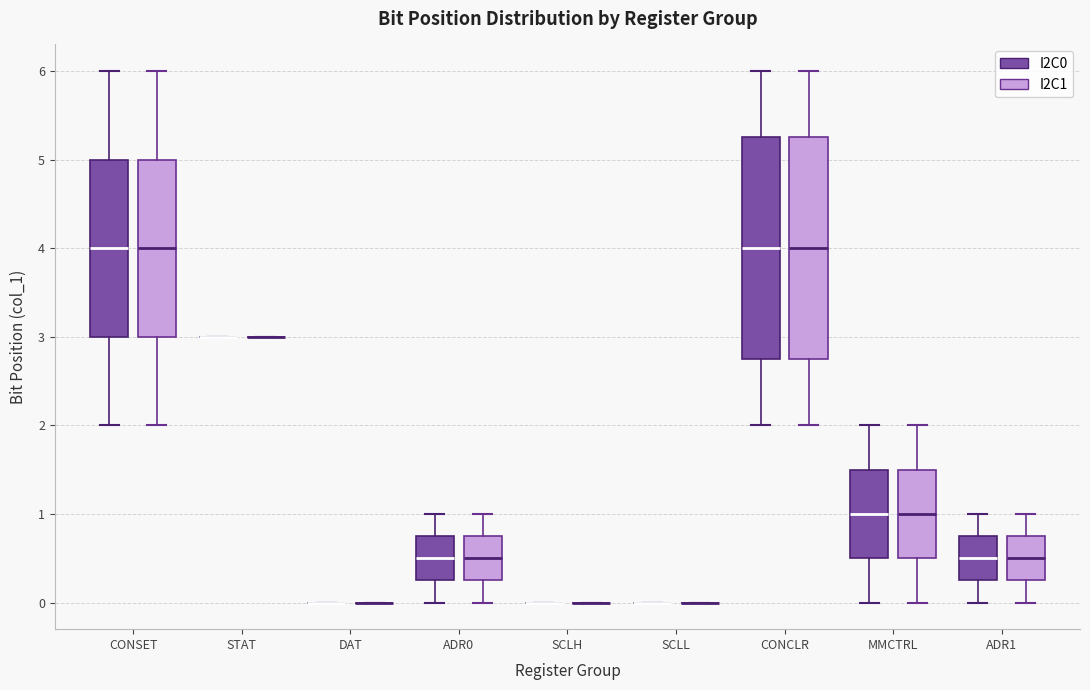

Reading left to right, read every box against the y-axis: the position of its median line, the range the box covers, and the ends of its whiskers. The values are not printed on the chart, so give them approximately, as read against the axis.

CONSET (I2C0): median 4.0, box 3.0 to 5.0, whiskers 2.0 to 6.0
CONSET (I2C1): median 4.0, box 3.0 to 5.0, whiskers 2.0 to 6.0
STAT (I2C0): box collapsed to a line at 3.0, whiskers 3.0 to 3.0
STAT (I2C1): box collapsed to a line at 3.0, whiskers 3.0 to 3.0
DAT (I2C0): box collapsed to a line at 0.0, whiskers 0.0 to 0.0
DAT (I2C1): box collapsed to a line at 0.0, whiskers 0.0 to 0.0
ADR0 (I2C0): median 0.5, box 0.3 to 0.8, whiskers 0.0 to 1.0
ADR0 (I2C1): median 0.5, box 0.3 to 0.8, whiskers 0.0 to 1.0
SCLH (I2C0): box collapsed to a line at 0.0, whiskers 0.0 to 0.0
SCLH (I2C1): box collapsed to a line at 0.0, whiskers 0.0 to 0.0
SCLL (I2C0): box collapsed to a line at 0.0, whiskers 0.0 to 0.0
SCLL (I2C1): box collapsed to a line at 0.0, whiskers 0.0 to 0.0
CONCLR (I2C0): median 4.0, box 2.8 to 5.3, whiskers 2.0 to 6.0
CONCLR (I2C1): median 4.0, box 2.8 to 5.3, whiskers 2.0 to 6.0
MMCTRL (I2C0): median 1.0, box 0.5 to 1.5, whiskers 0.0 to 2.0
MMCTRL (I2C1): median 1.0, box 0.5 to 1.5, whiskers 0.0 to 2.0
ADR1 (I2C0): median 0.5, box 0.3 to 0.8, whiskers 0.0 to 1.0
ADR1 (I2C1): median 0.5, box 0.3 to 0.8, whiskers 0.0 to 1.0